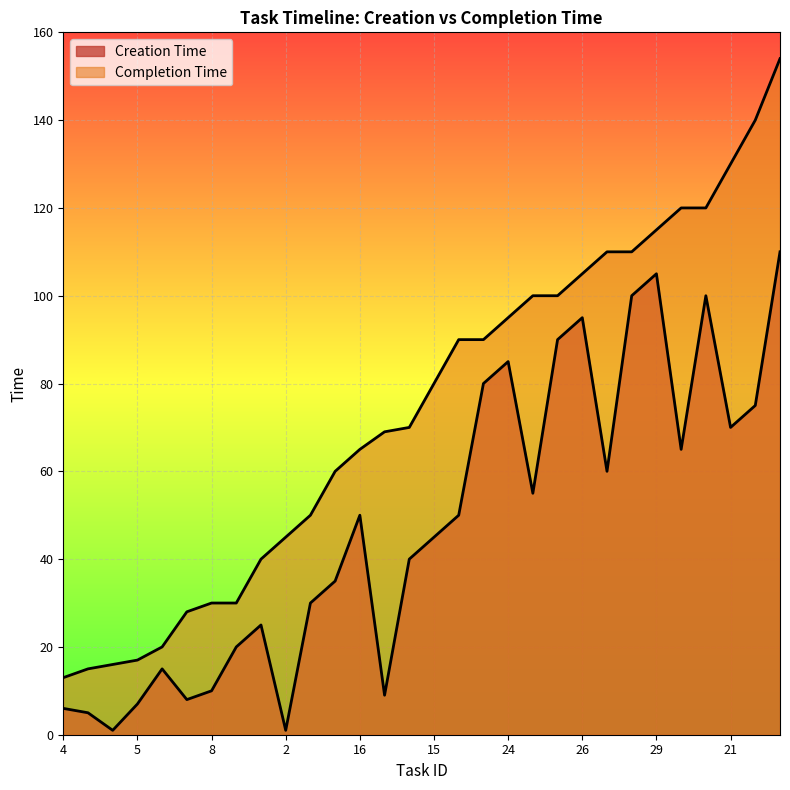

What is the average value of the Completion Time series?

74